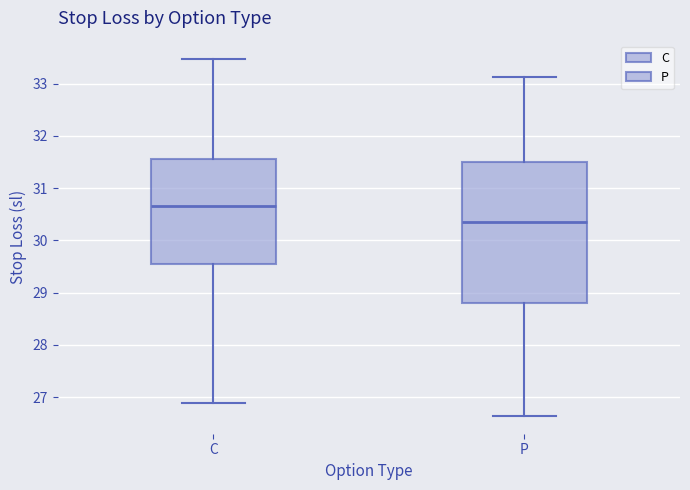

Which box is the tallest, from its lower edge to its upper edge?

P